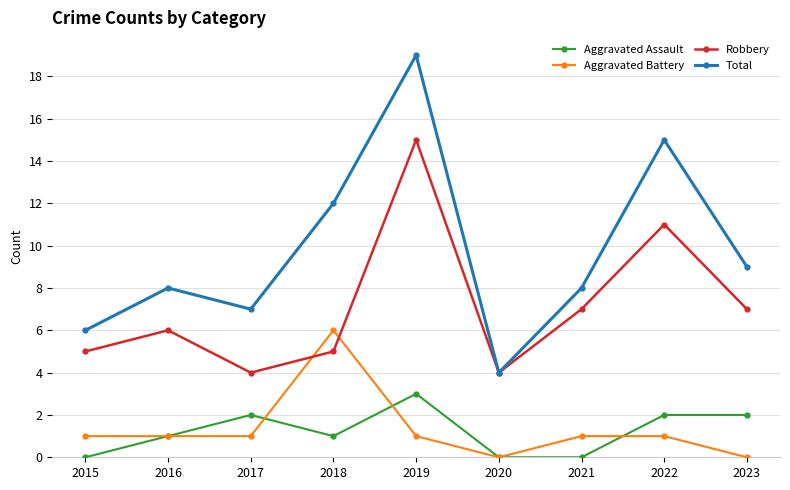

Reading left to right, what are all the values shown in this chart?

Aggravated Assault: 2015=0	2016=1	2017=2	2018=1	2019=3	2020=0	2021=0	2022=2	2023=2
Aggravated Battery: 2015=1	2016=1	2017=1	2018=6	2019=1	2020=0	2021=1	2022=1	2023=0
Robbery: 2015=5	2016=6	2017=4	2018=5	2019=15	2020=4	2021=7	2022=11	2023=7
Total: 2015=6	2016=8	2017=7	2018=12	2019=19	2020=4	2021=8	2022=15	2023=9